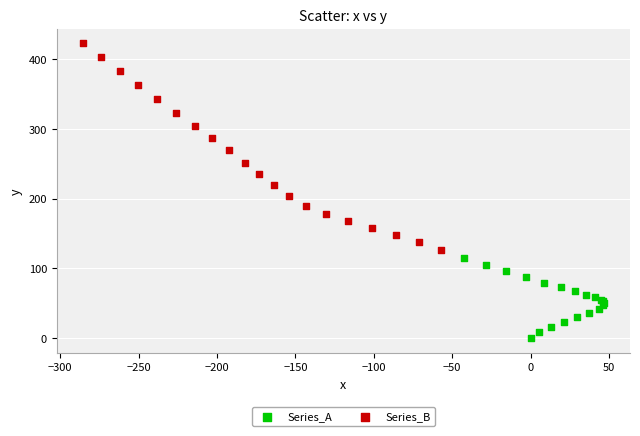

Which series reaches the maximum Y coordinate?

Series_B